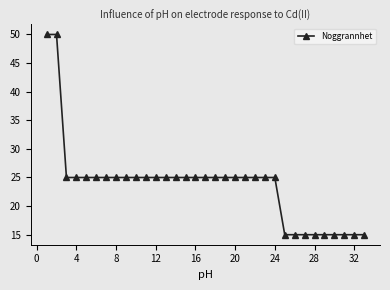

Reading left to right, list all the values displayed in this chart.

50	50	25	25	25	25	25	25	25	25	25	25	25	25	25	25	25	25	25	25	25	25	25	25	15	15	15	15	15	15	15	15	15